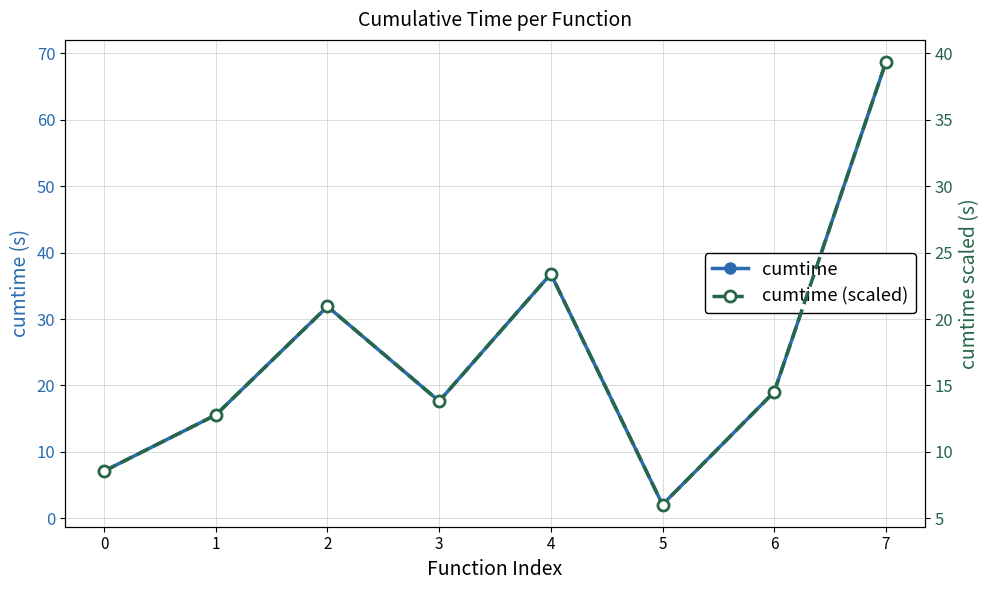

What is the greatest value displayed?

68.7